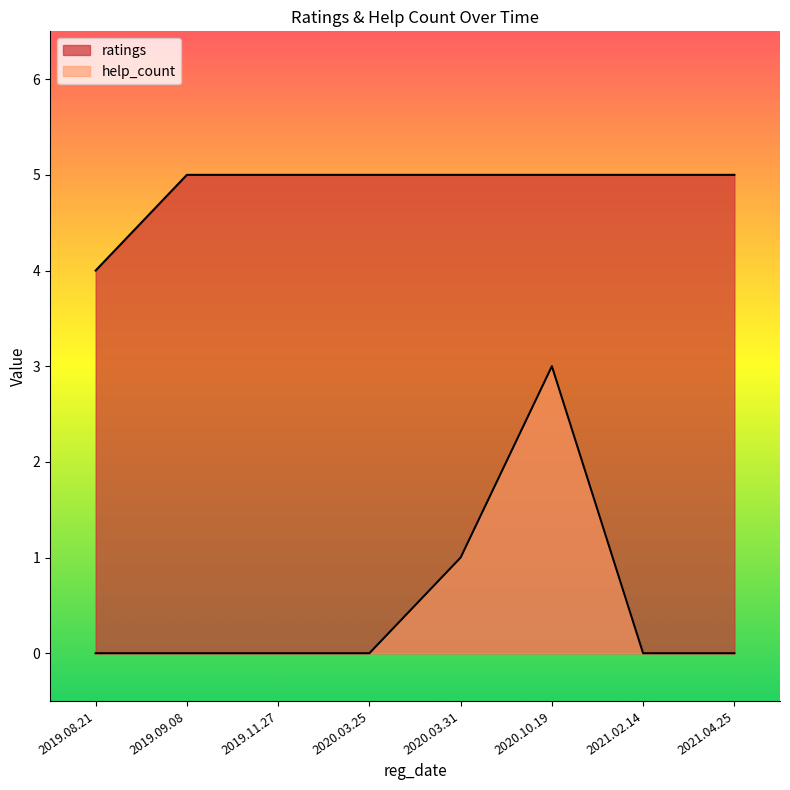

Which series has the widest spread of values?

help_count